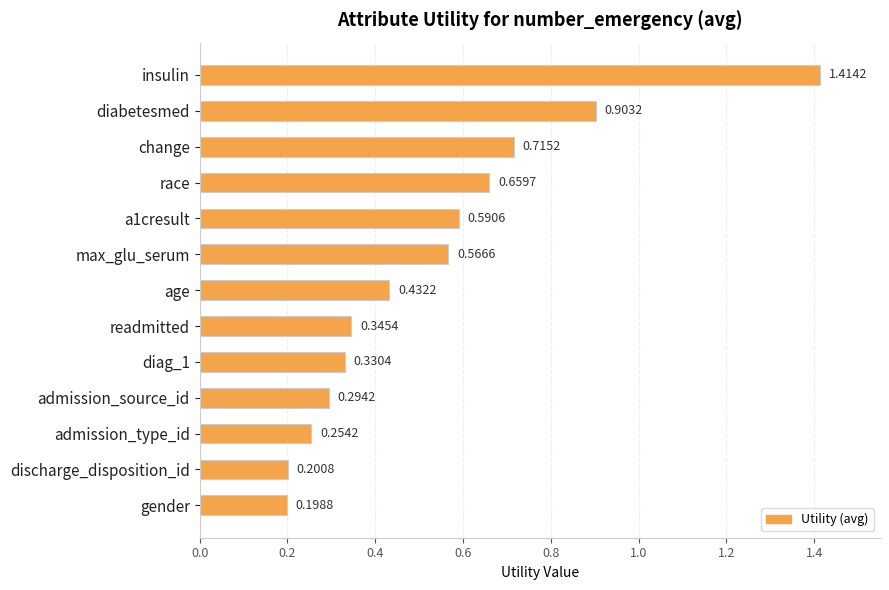

What is the average value?

0.5